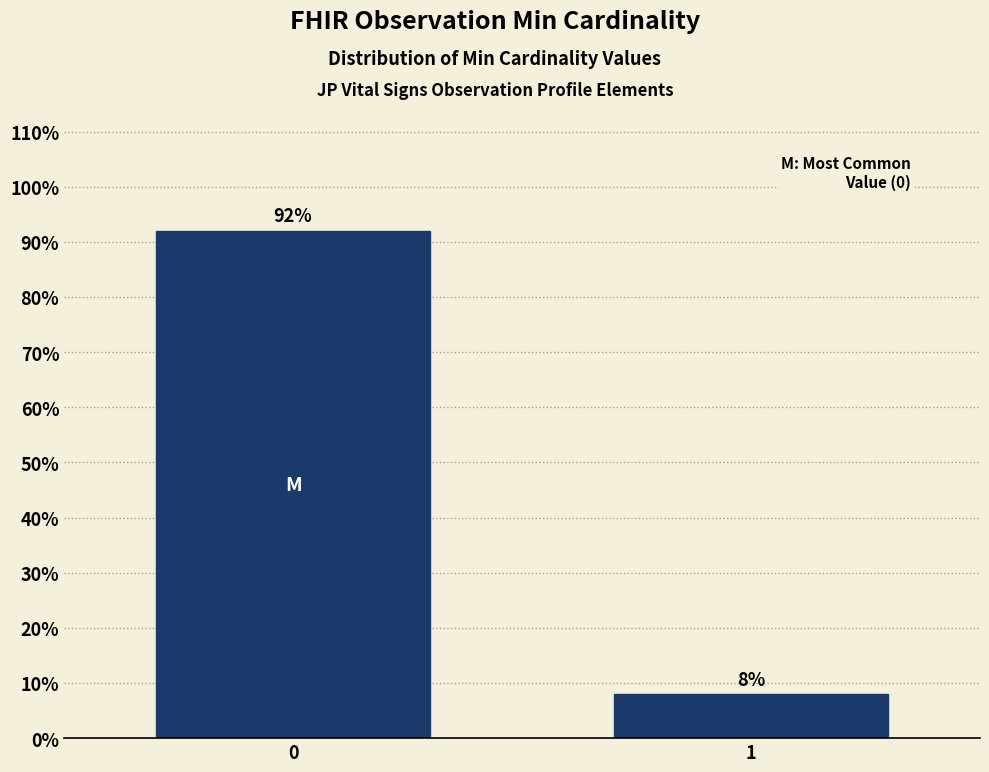

Reading left to right, extract all data points from this chart.

0=92	1=8